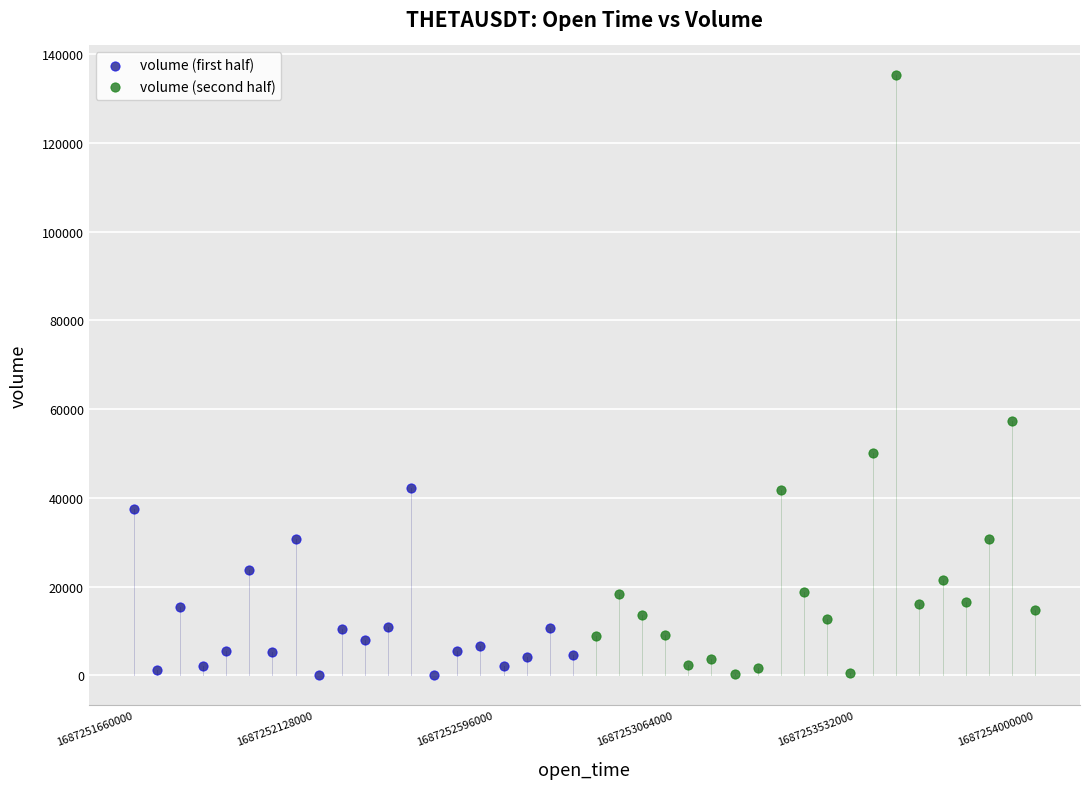

Which series contains the highest Y value?

volume (second half)